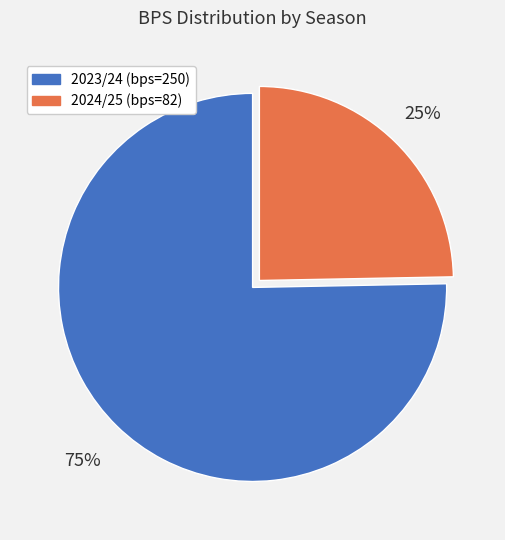

To the nearest percent, what percentage of the pie is 2024/25 (bps=82)?

25%